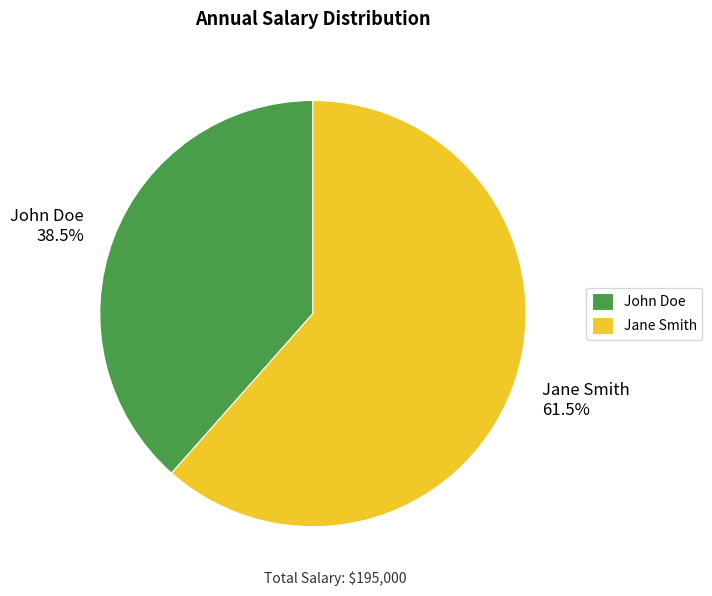

Count the number of slices in the pie.

2